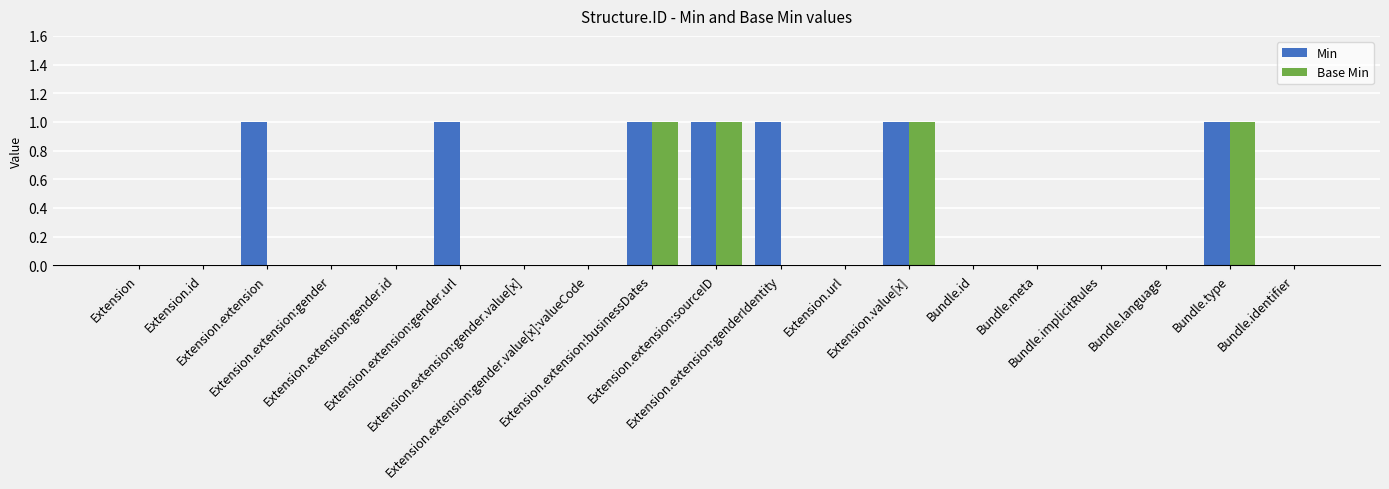

Which series has the largest total across all categories?

Min